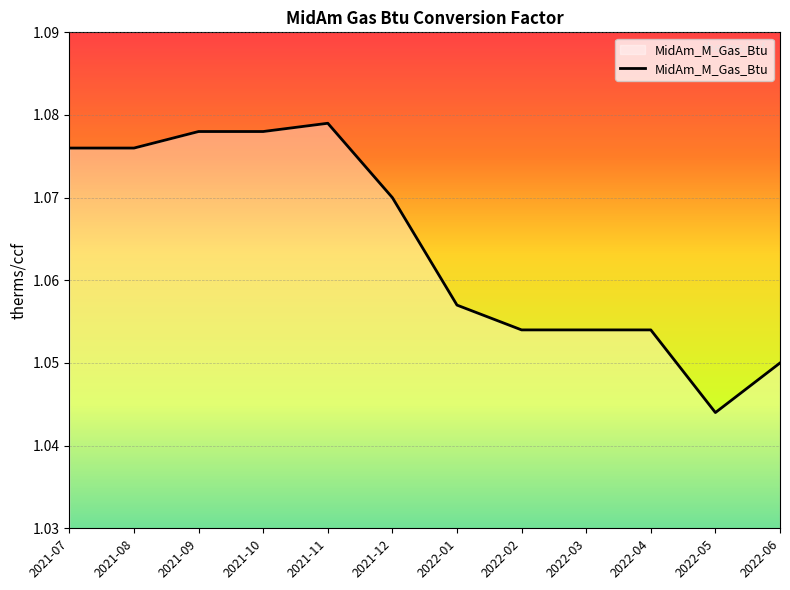

What position from the right is 2022-04?

3